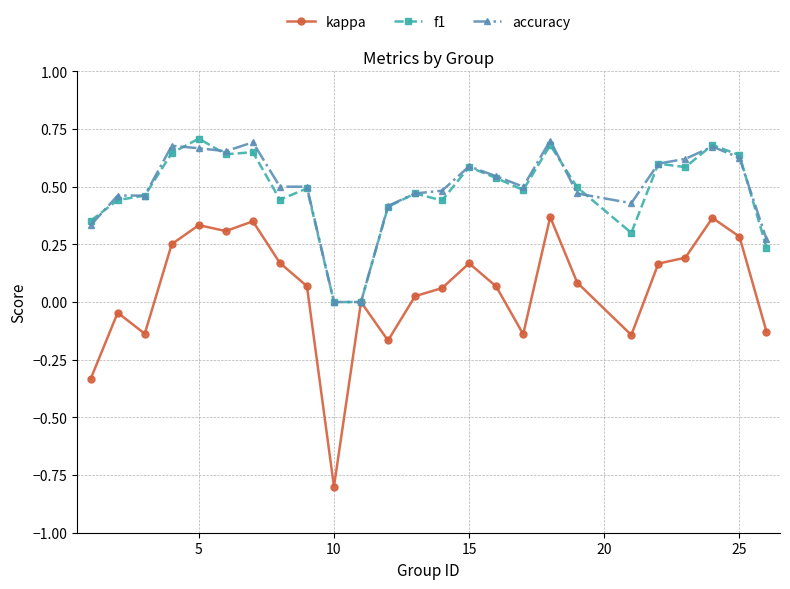

Which series has the widest spread of values?

kappa